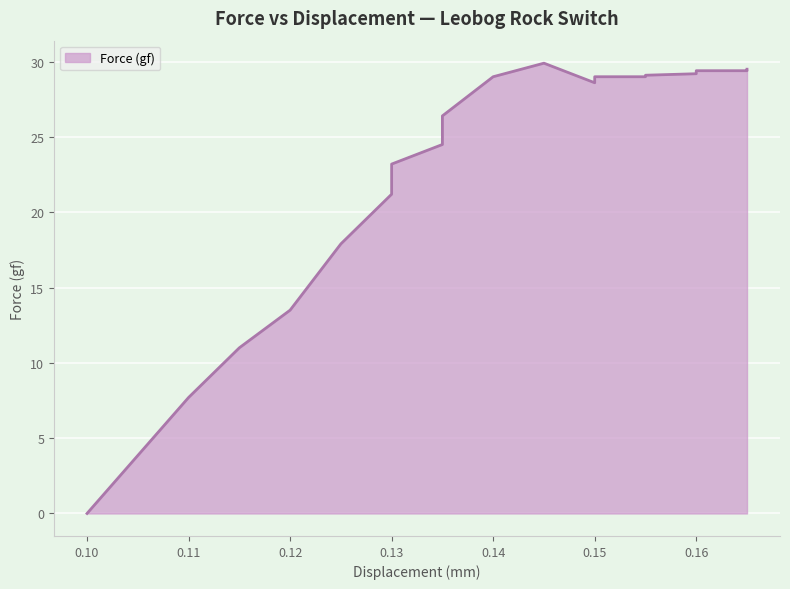

Reading right to left, extract all data points from this chart.

29.5	29.4	29.4	29.4	29.2	29.1	29.0	29.0	28.6	29.9	29.0	26.4	24.5	23.2	21.2	17.9	13.5	11.0	7.7	0.0